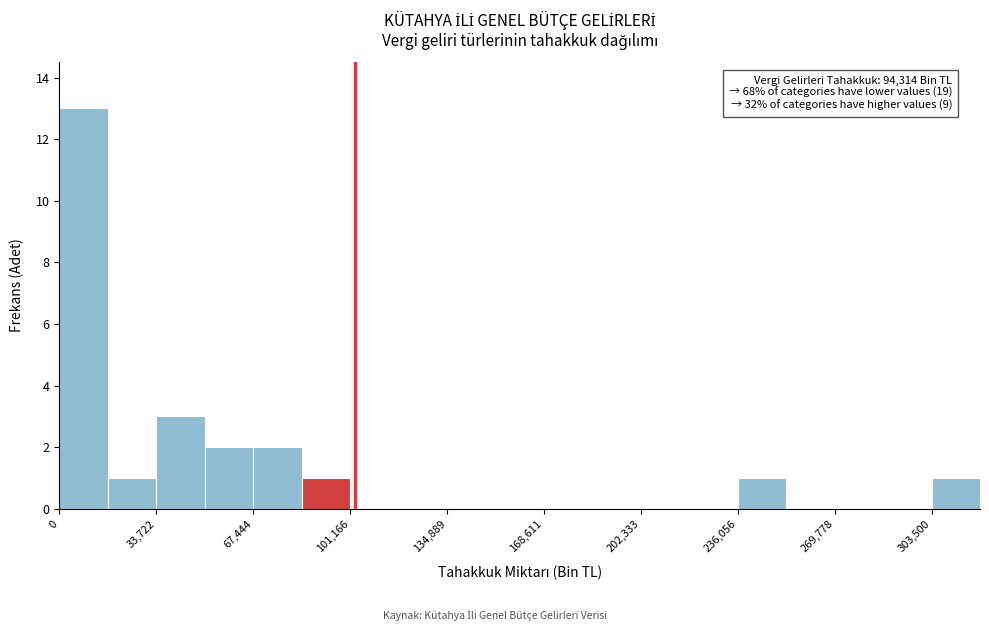

Around what value on the x-axis is the tallest bar? Give the approximate position of its centre, as read against the axis.

10000